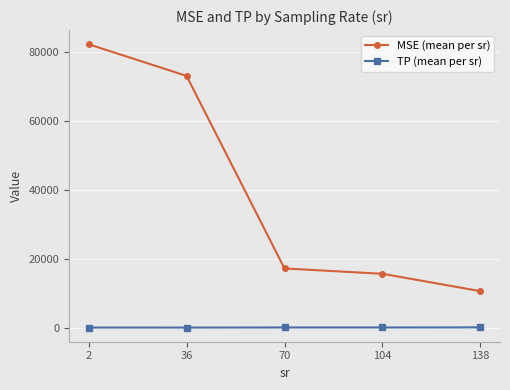

How many lines are shown in the chart?

2